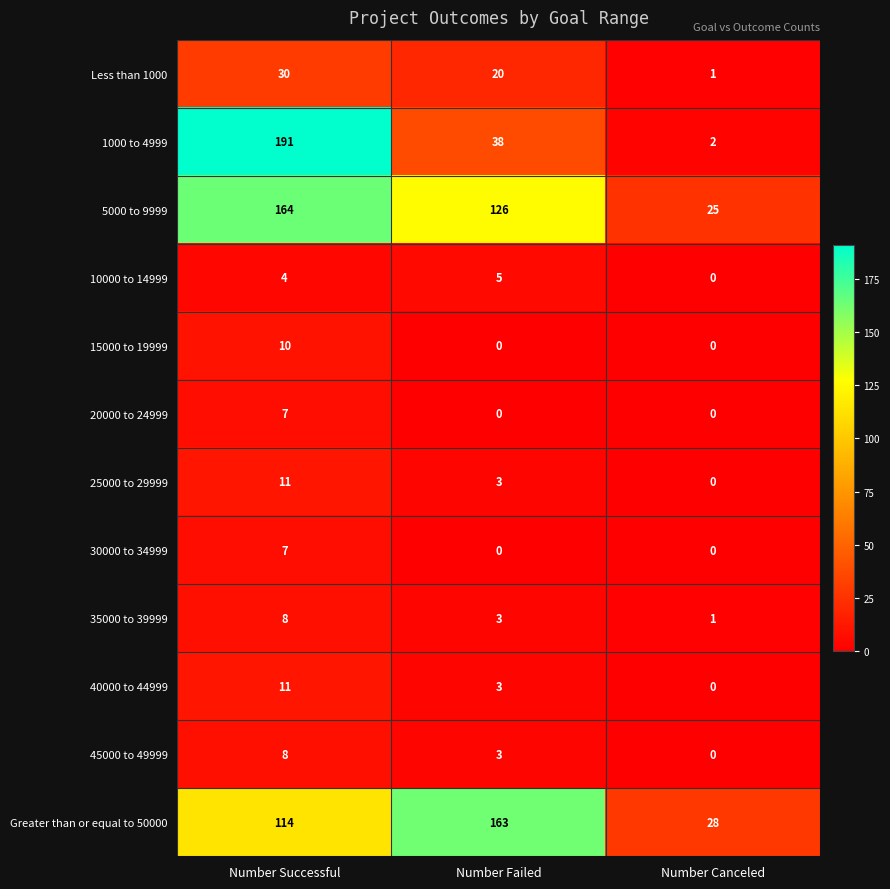

Rank the categories by 10000 to 14999 value from highest to lowest.

Number Failed, Number Successful, Number Canceled